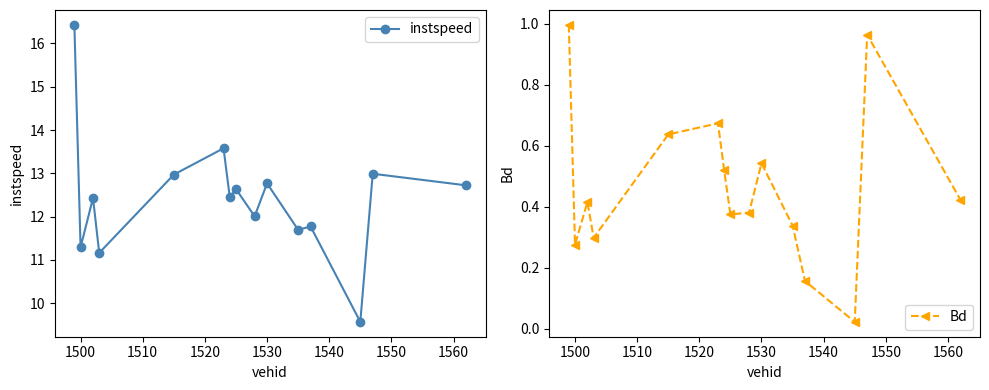

True or false: instspeed and Bd cross at least once.

False